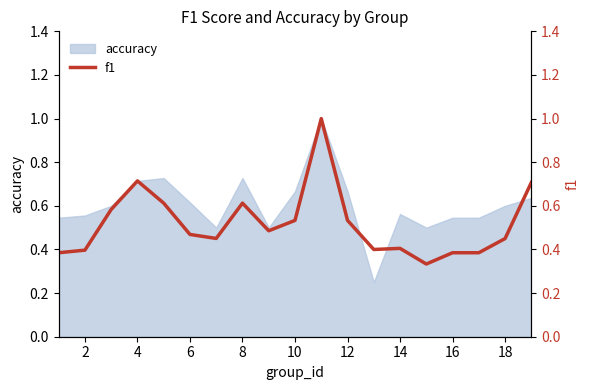

The value of accuracy at 18 is 0.6. True or false?

True